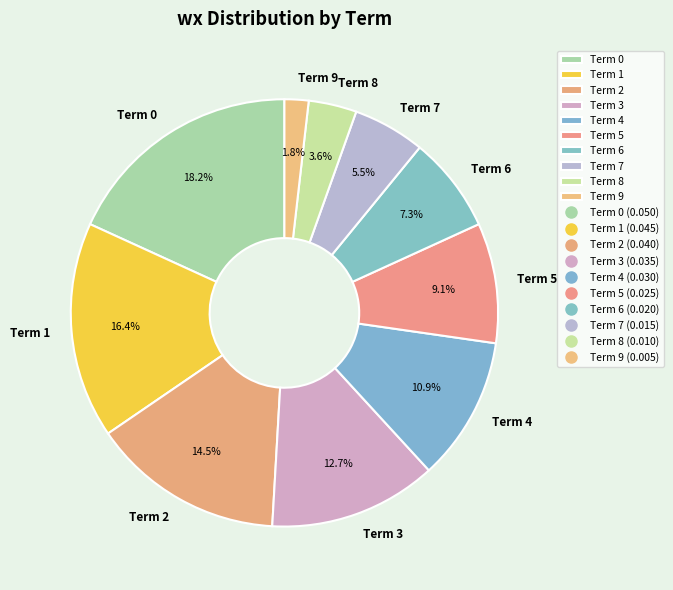

How many slices are in this pie chart?

10